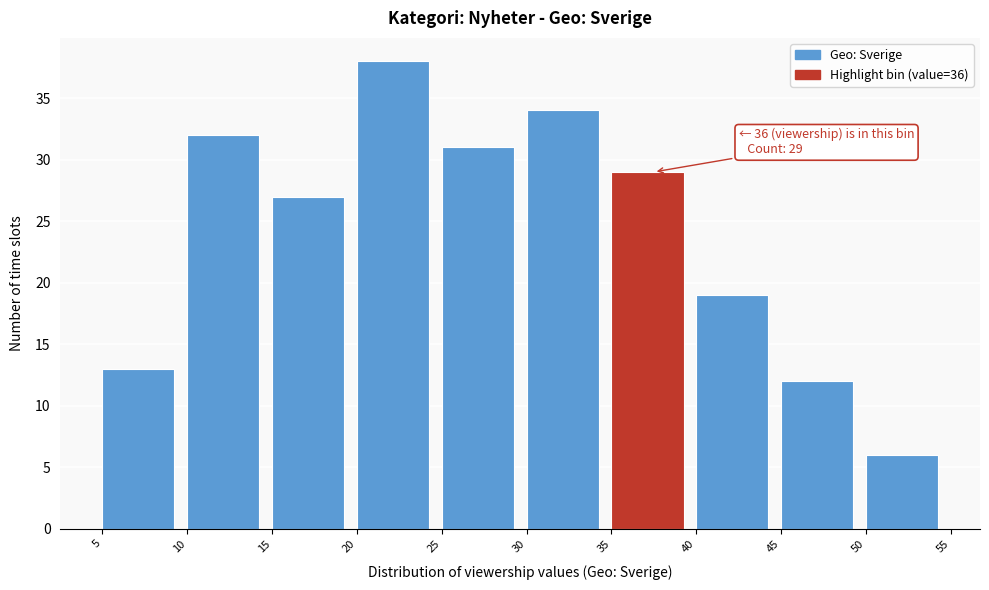

Which range on the x-axis has the tallest bar?

20 to 25